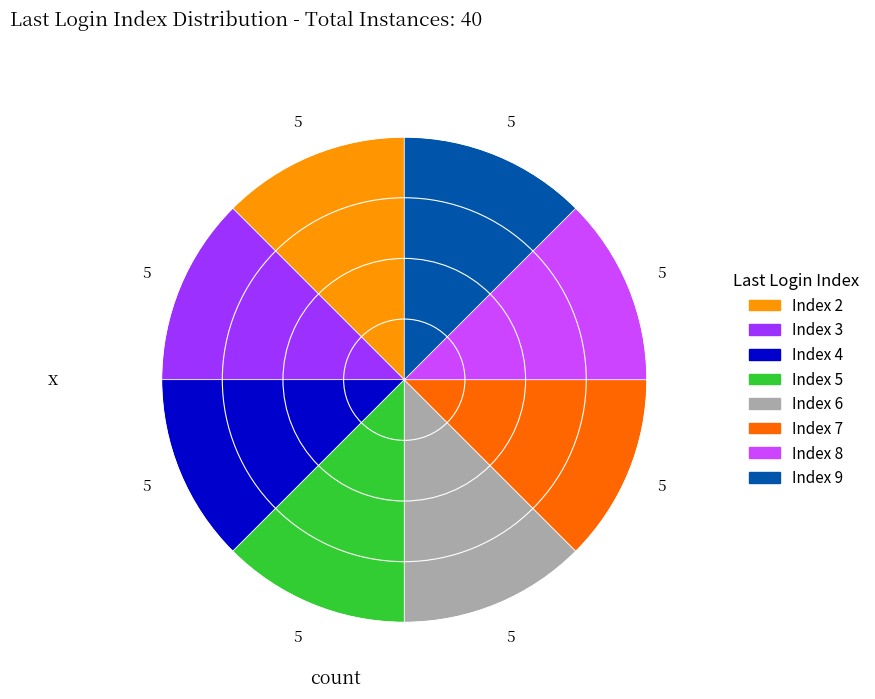

Is there any slice that represents more than half of the pie?

No